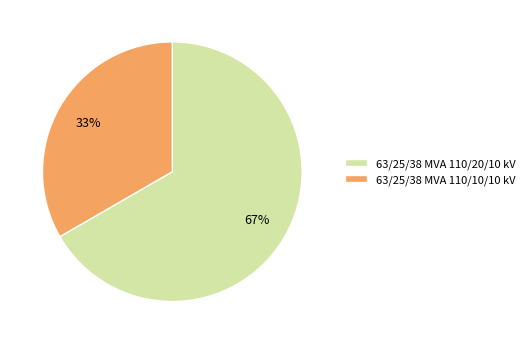

Between 63/25/38 MVA 110/20/10 kV and 63/25/38 MVA 110/10/10 kV, which is larger?

63/25/38 MVA 110/20/10 kV